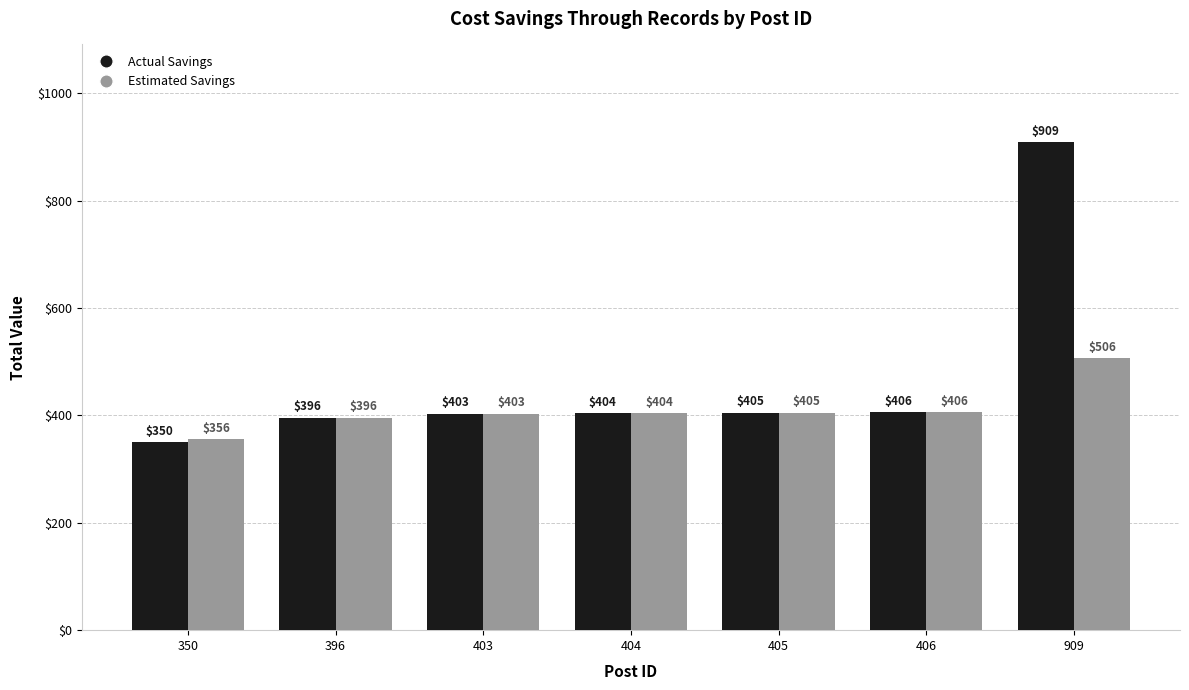

Which series has the largest range (max minus min)?

Actual Savings